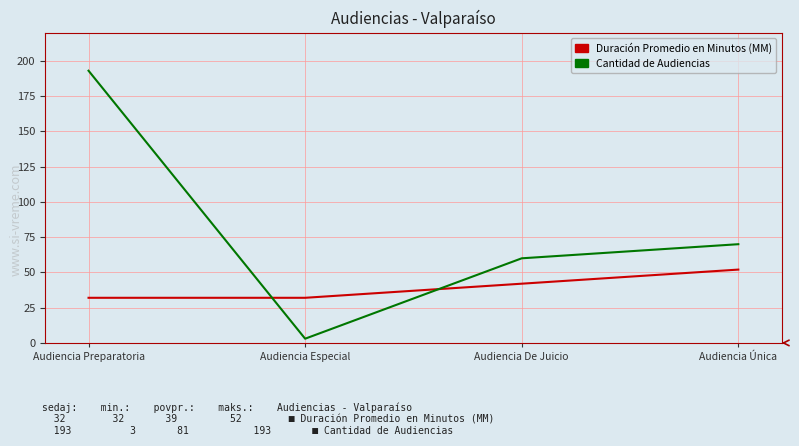

What value does the Duración Promedio en Minutos (MM) series have at Audiencia Especial, to the nearest 10?

30